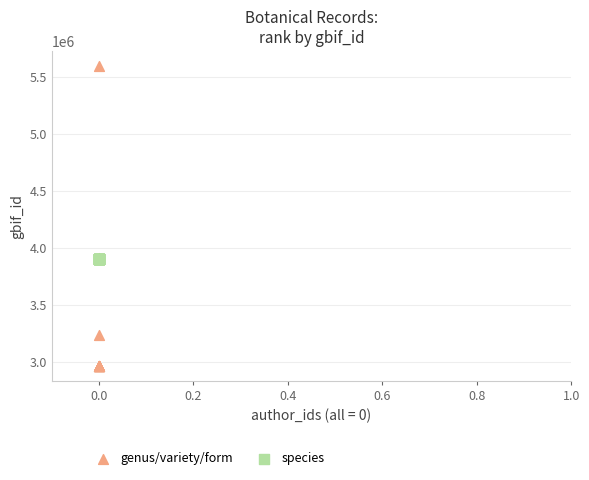

What are all the series names shown in the legend?

genus/variety/form, species